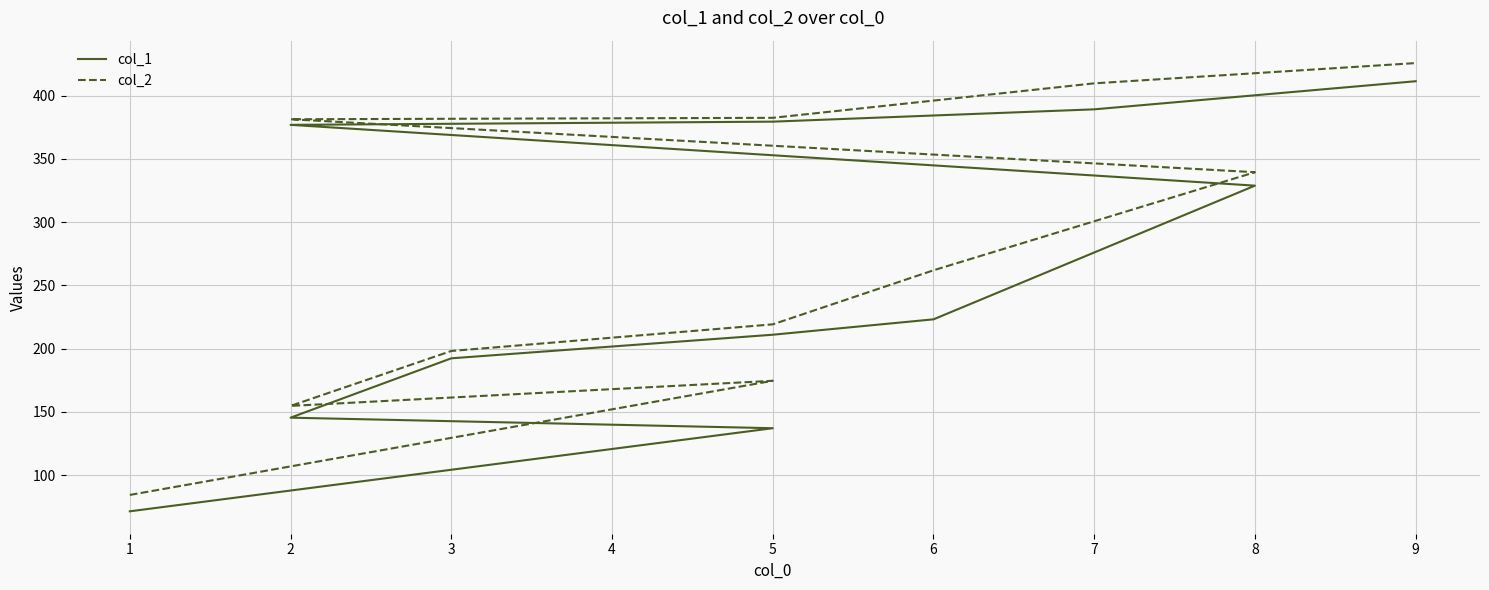

Reading left to right, list all the values displayed in this chart.

col_1: 71.5	137.2	145.5	192.4	211.1	223.2	328.8	376.9	379.4	389.1	411.3
col_2: 84.5	174.7	154.8	198.2	219.2	262.0	339.4	381.3	382.4	409.7	425.7